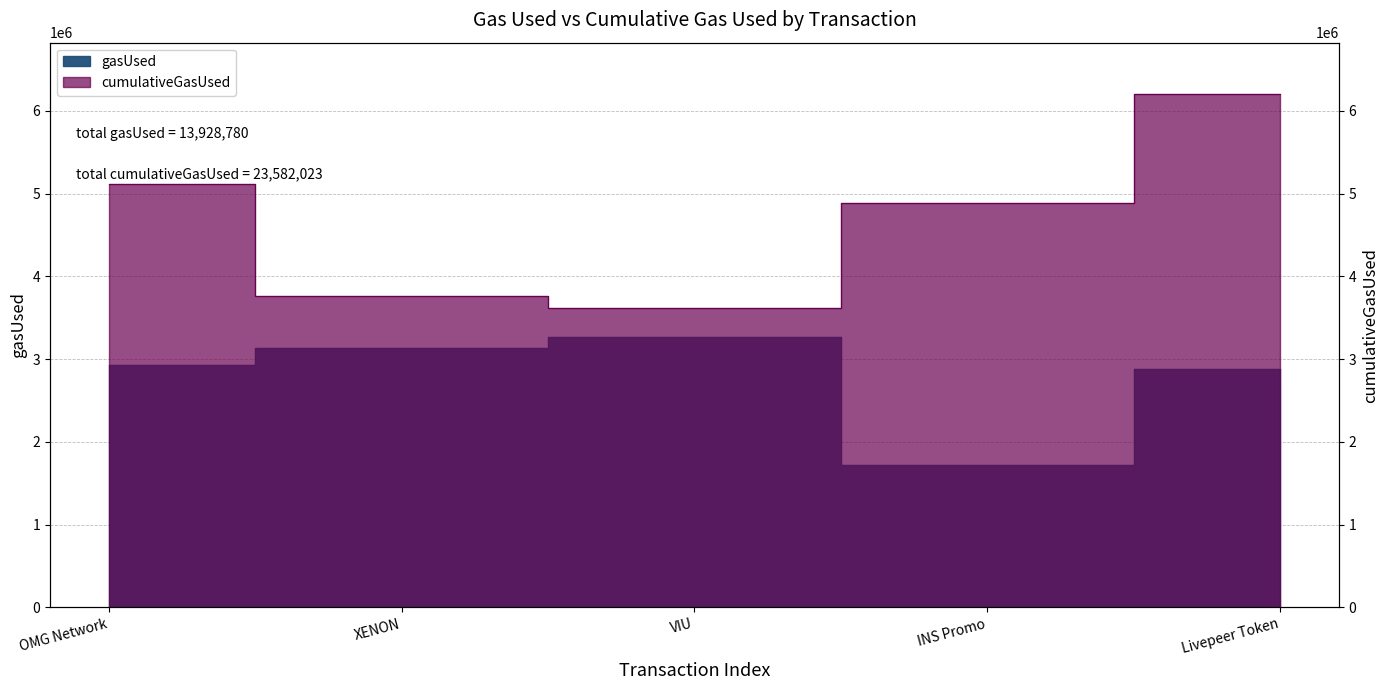

True or false: gasUsed has a value of 1757480 at OMG Network.

False